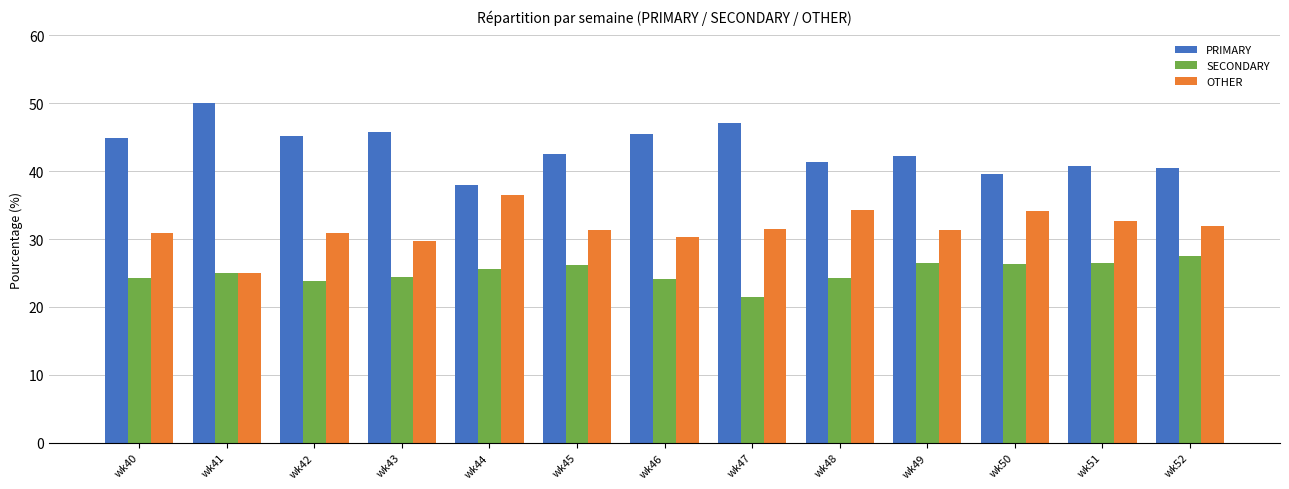

The PRIMARY series shows 18.4 at wk42. True or false?

False